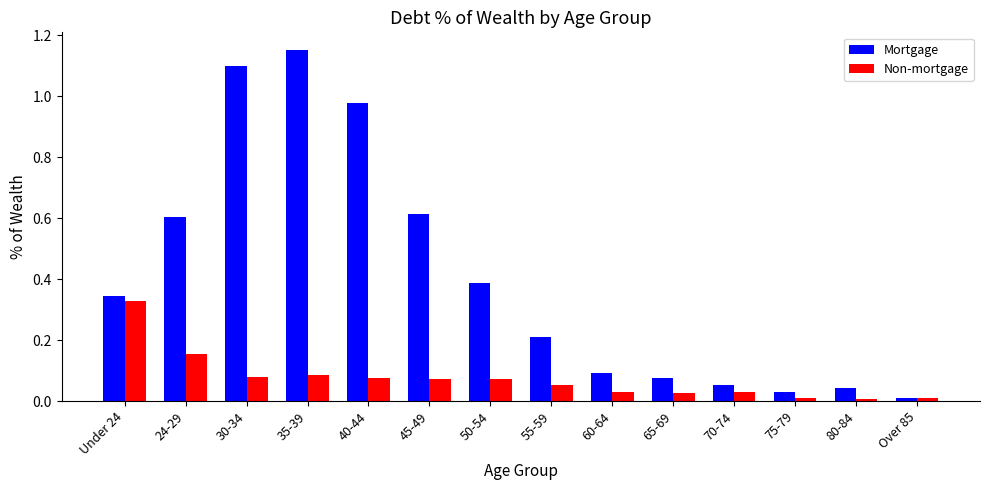

True or false: Mortgage has a value of 1.6 at 30-34.

False